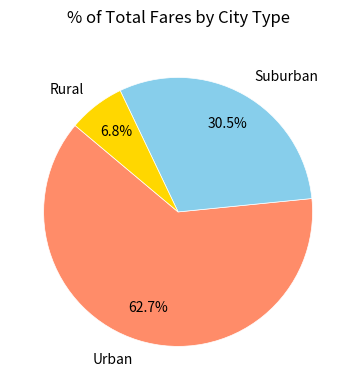

What percentage do Suburban and Urban together represent?

93.2%